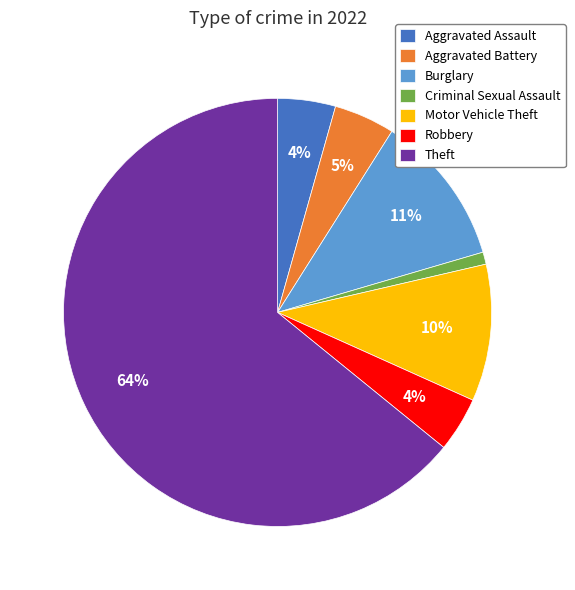

True or false: Theft accounts for 69% of the total.

False